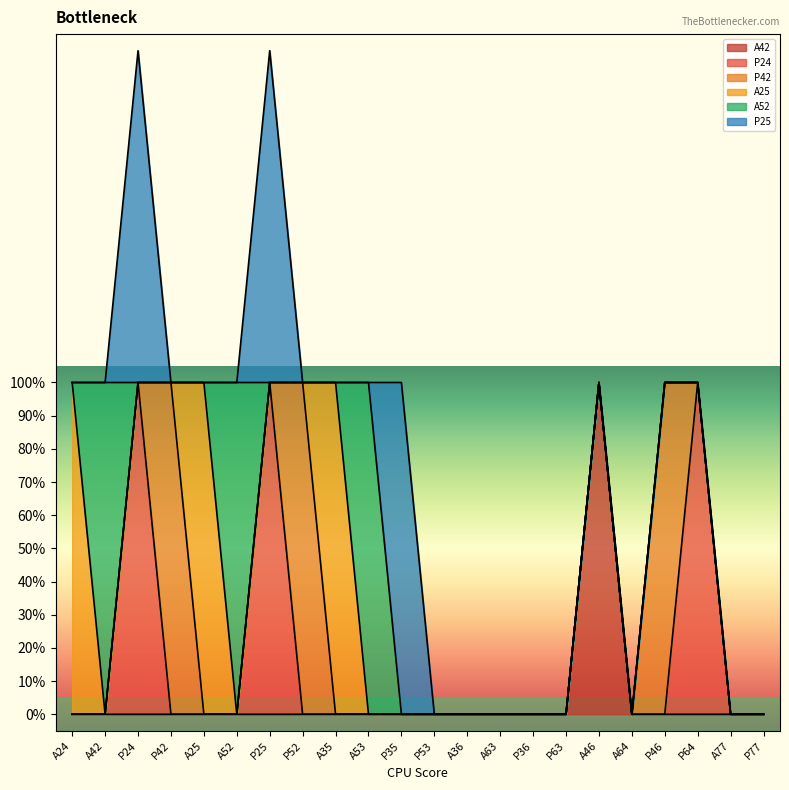

Does the chart display data point markers on the line(s)?

No